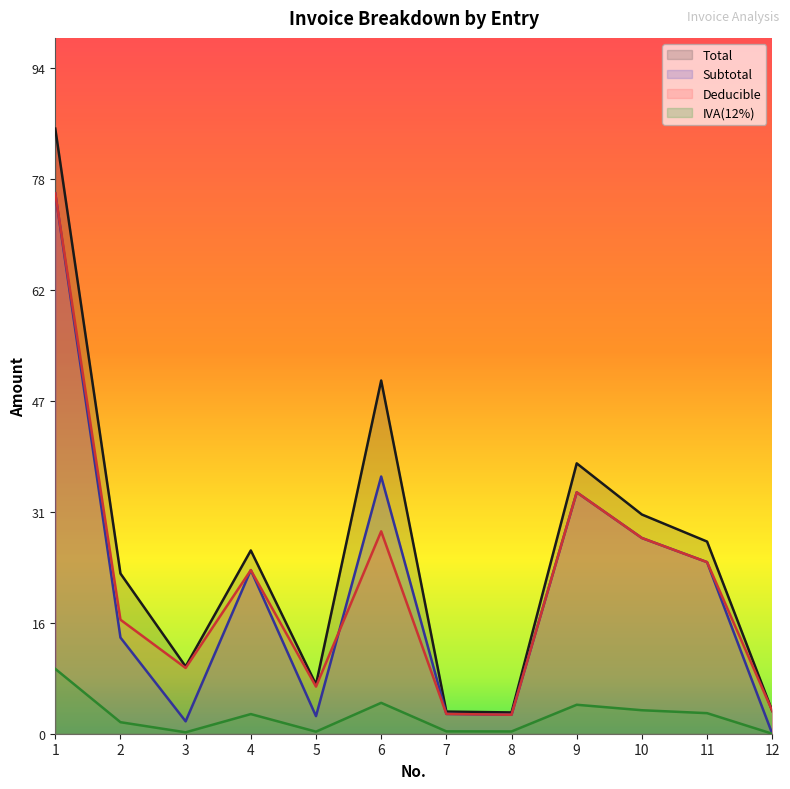

What is the total value across all series at 11?

78.1